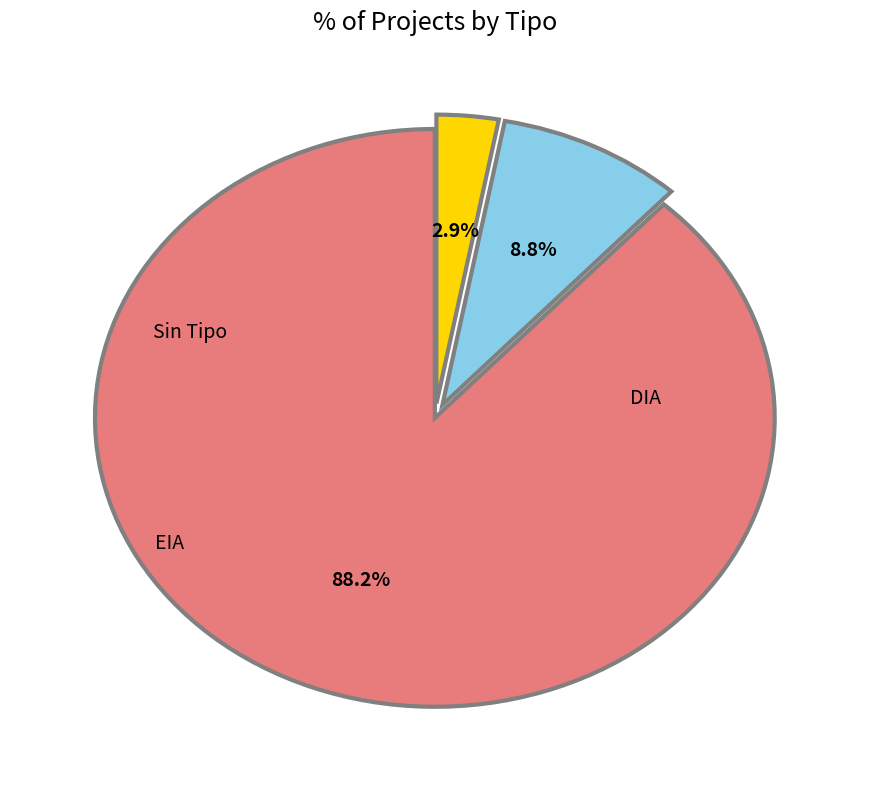

Does any single category account for the majority?

Yes